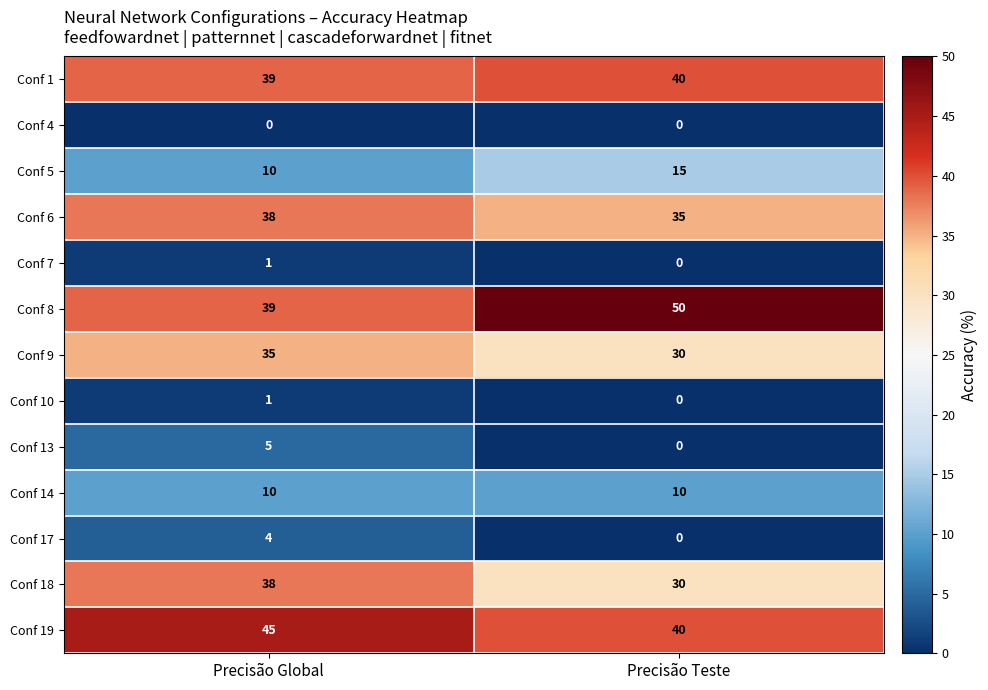

The Conf 13 series shows 8 at Precisão Global. True or false?

False